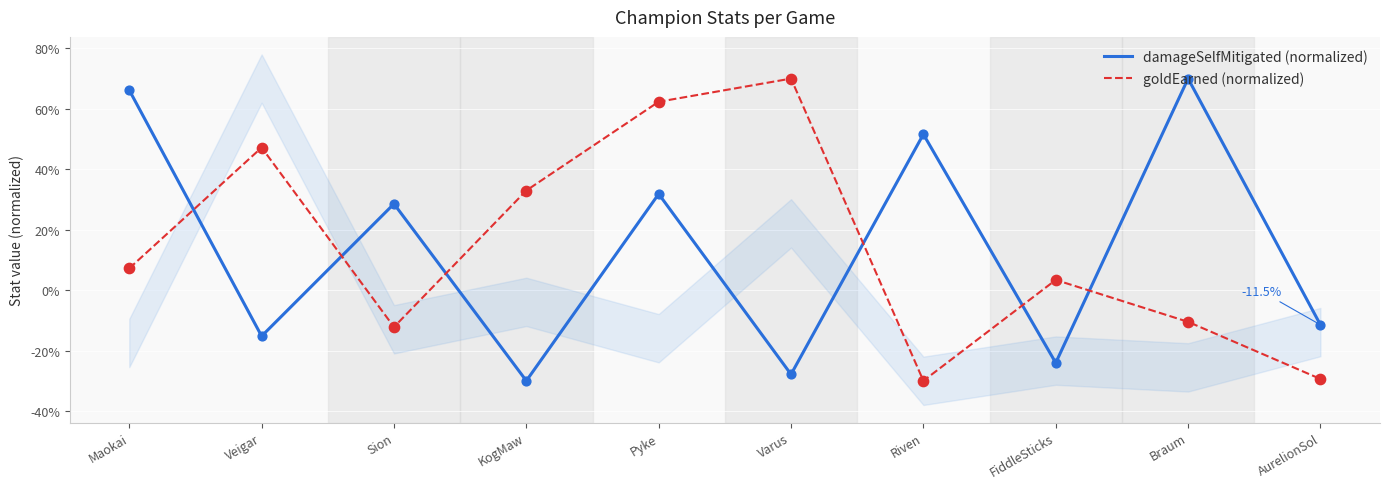

Which series has the largest Y range (max minus min)?

damageSelfMitigated (normalized)